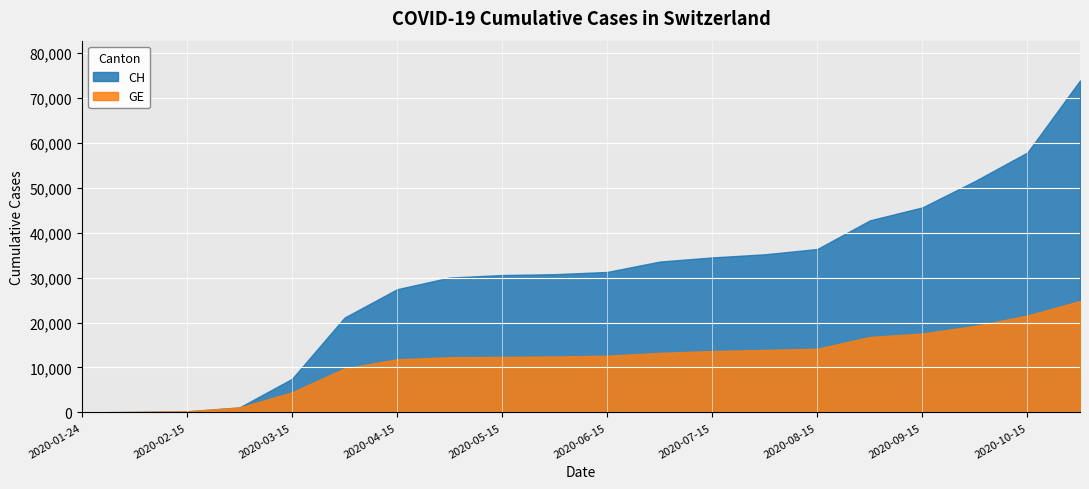

True or false: CH and GE cross at least once.

False